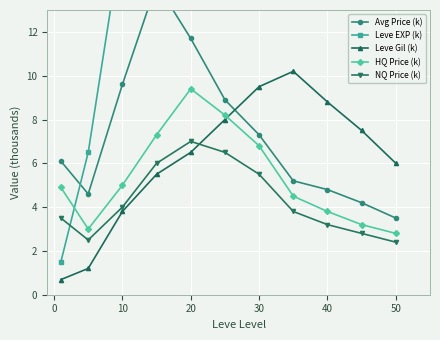

The NQ Price (k) series shows 2.4 at 50. True or false?

True